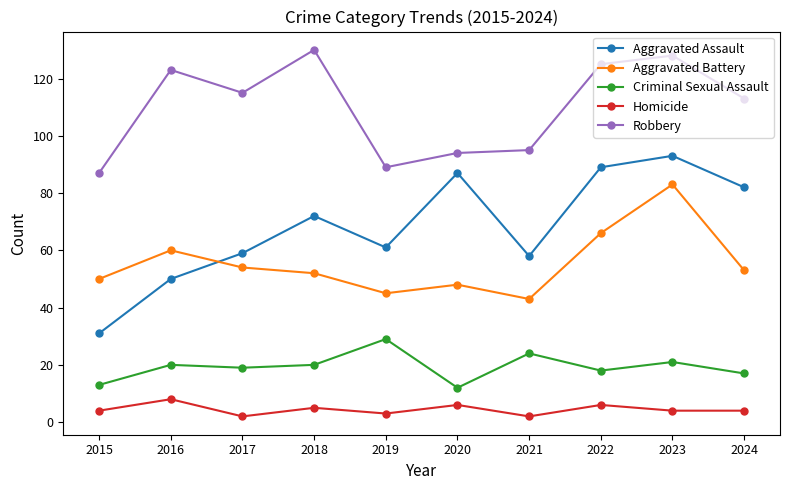

True or false: Aggravated Battery has a value of 117 at 2023.

False